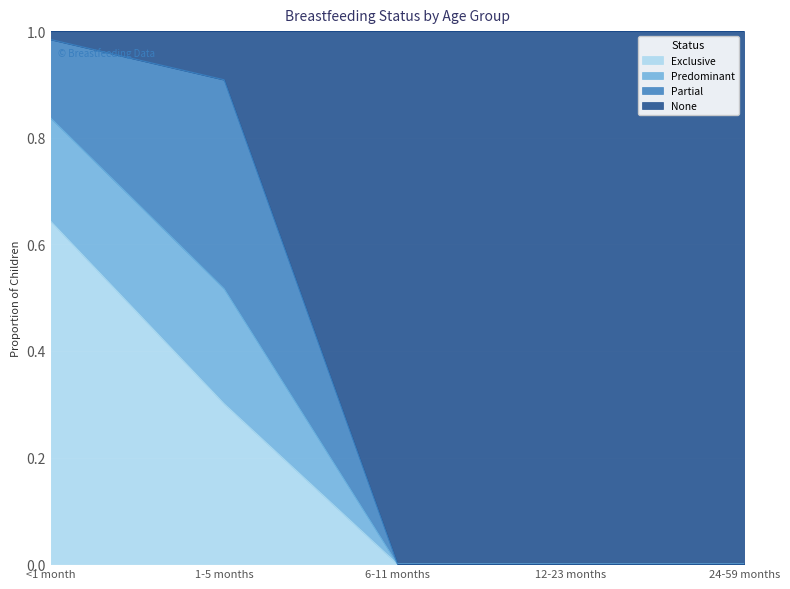

Which category has the highest value in the Exclusive series?

<1 month